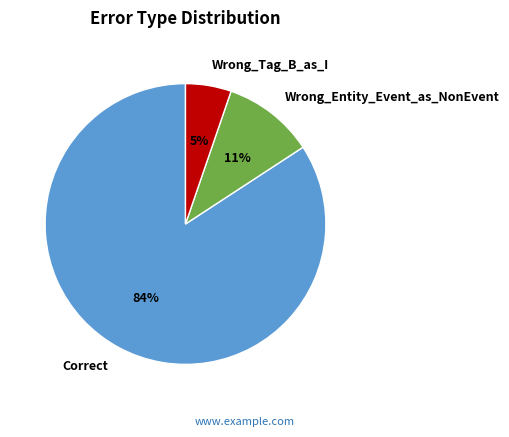

Which slice is the smallest?

Wrong_Tag_B_as_I